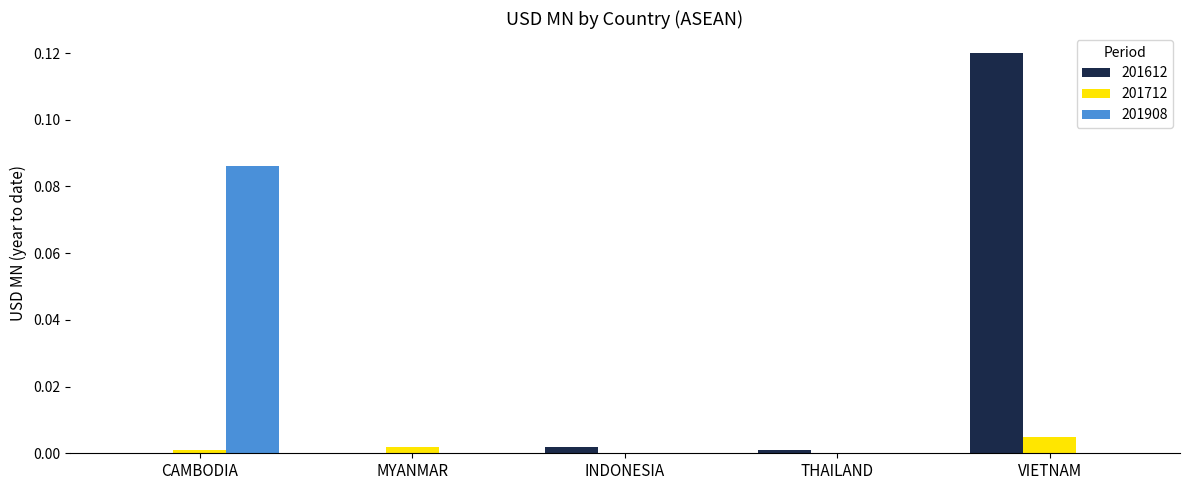

Is the value of 201612 at VIETNAM greater than the value of 201908 at VIETNAM?

Yes